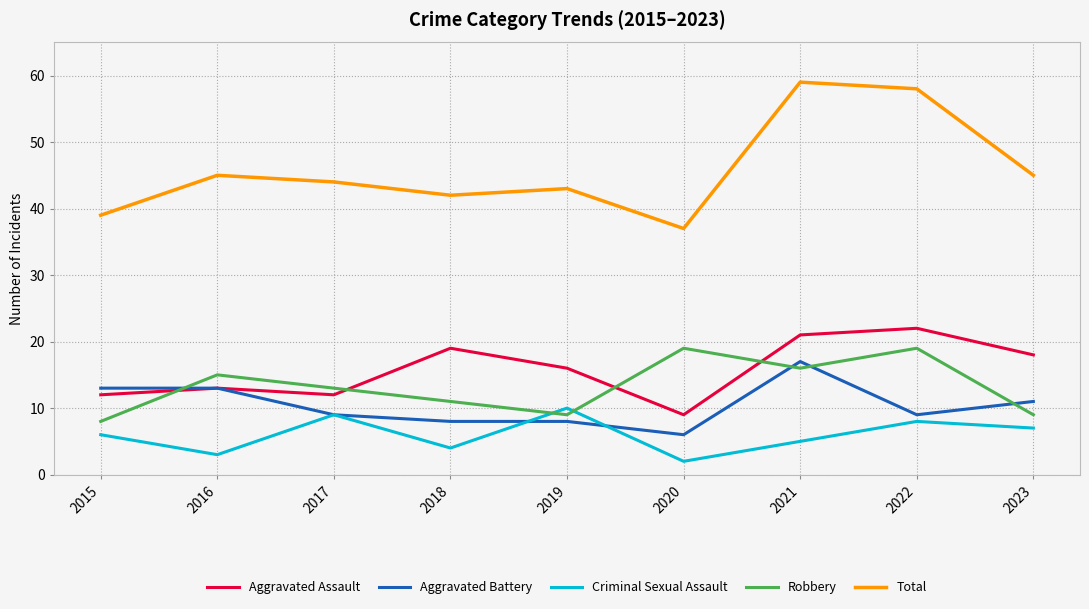

What is the highest value of the Aggravated Assault series?

22